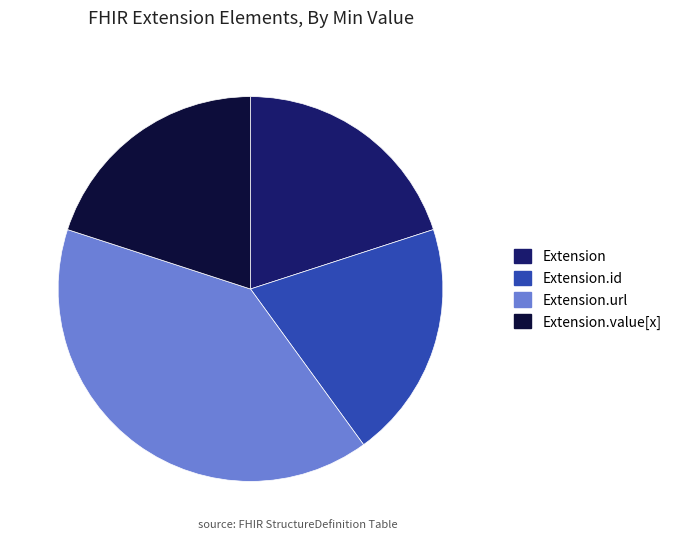

Is it true that Extension is 20% of the pie?

True